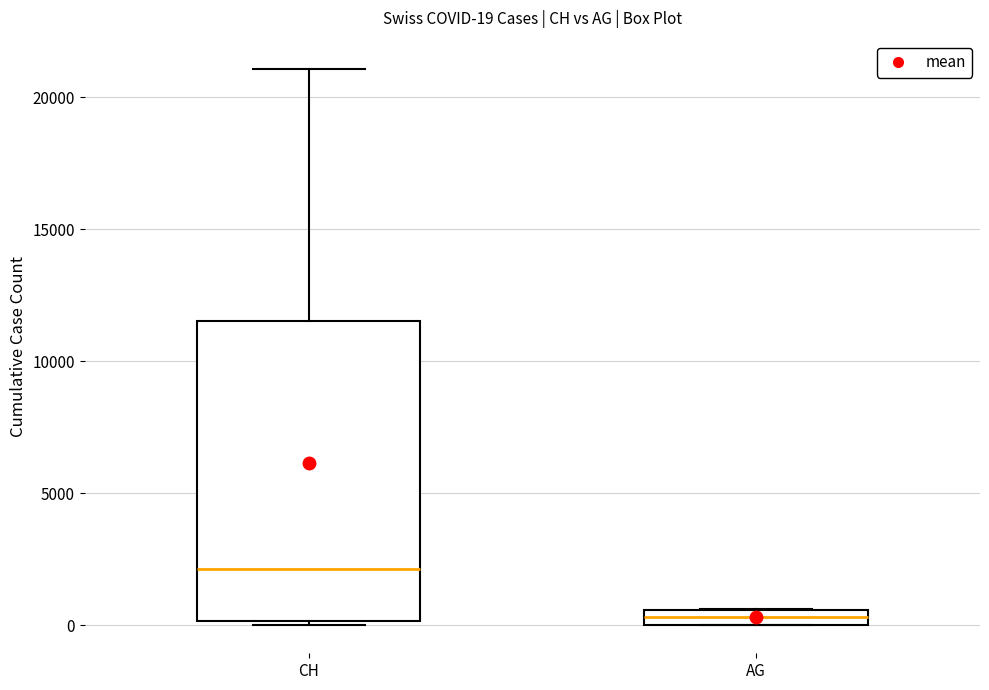

Which box is the tallest, from its lower edge to its upper edge?

CH